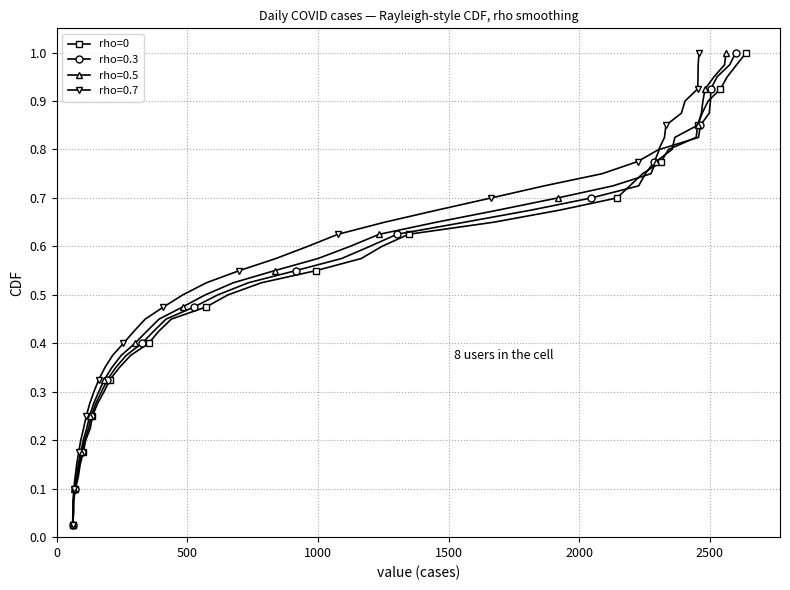

True or false: rho=0.3 has more than 2 interior local peaks.

False